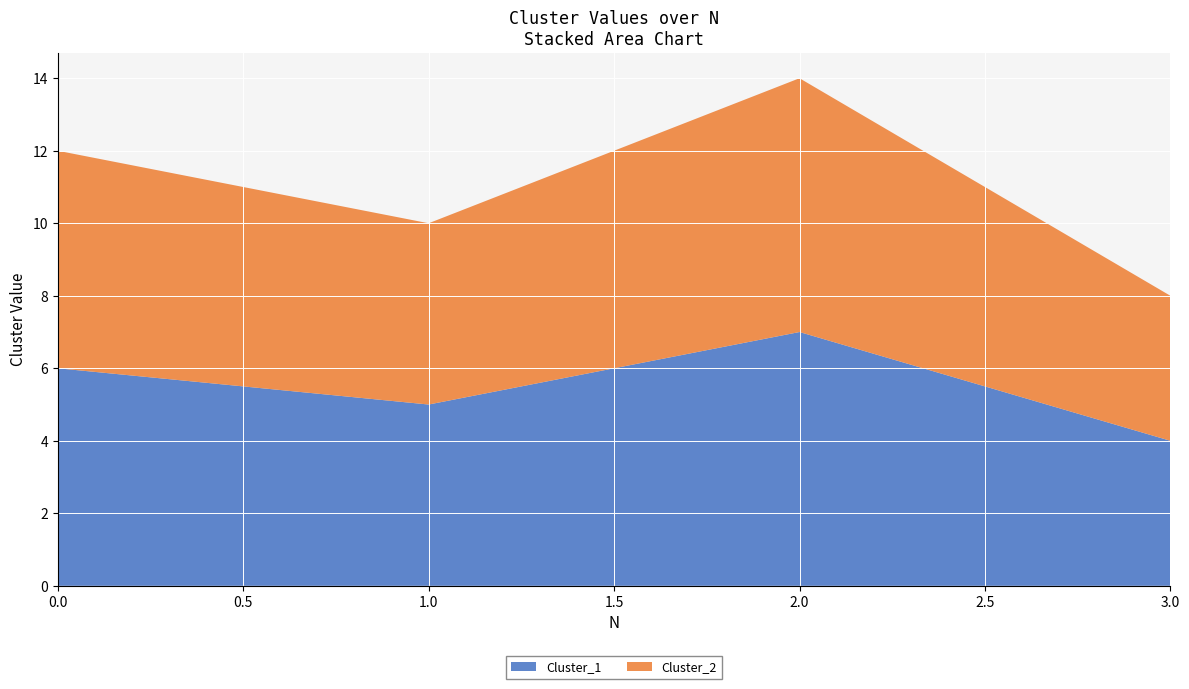

Reading left to right, extract all data points from this chart.

Cluster_1: 6	5	7	4
Cluster_2: 6	5	7	4